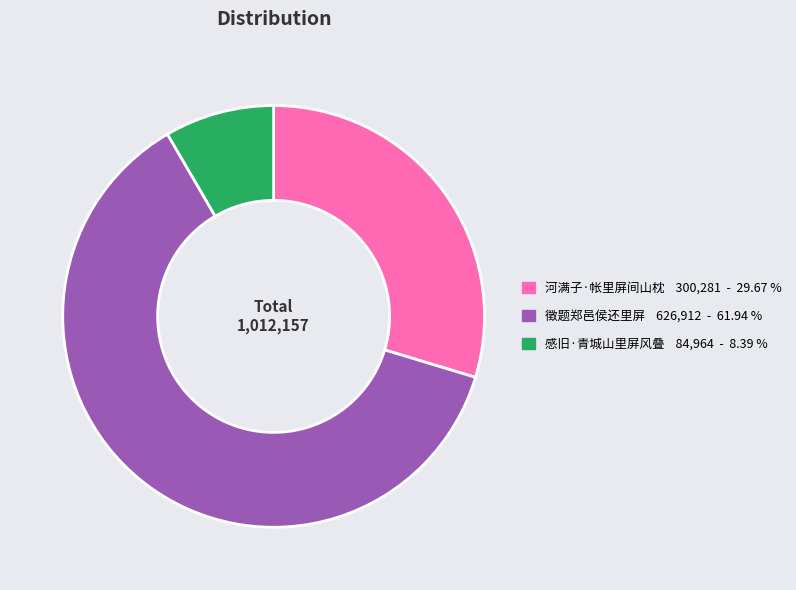

Do 感旧·青城山里屏风叠 and 徵题郑邑侯还里屏 together represent more than half of the pie?

Yes